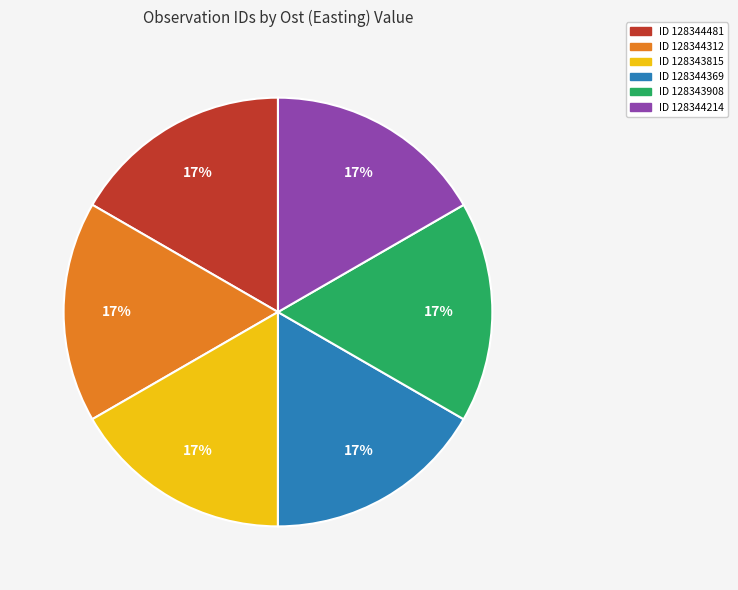

How many slices are in this pie chart?

6